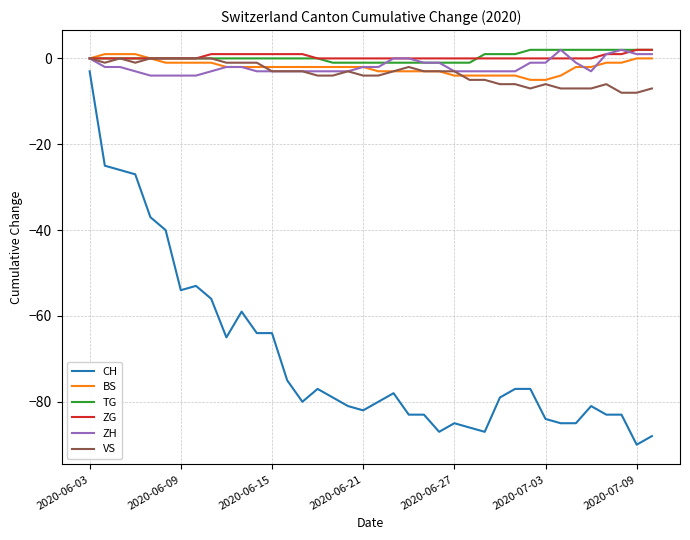

True or false: CH and TG cross at least once.

False